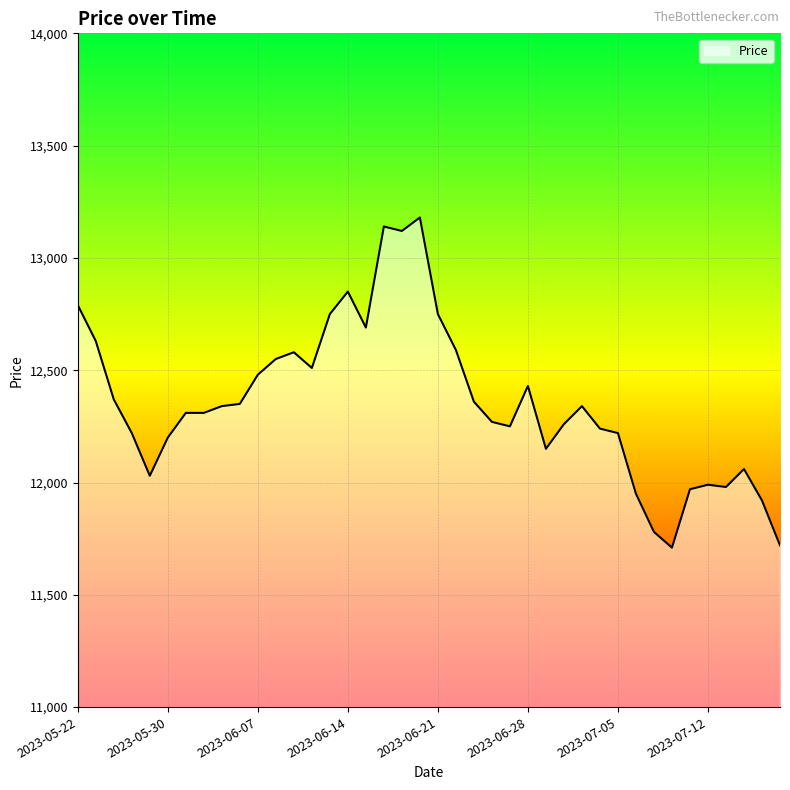

What is the difference between the maximum and minimum values?

1470